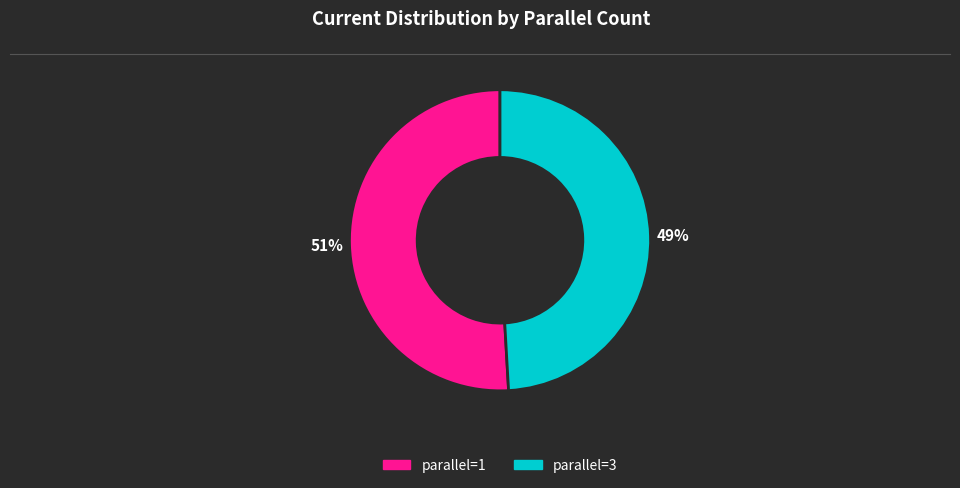

Is the sum of parallel=3 and parallel=1 greater than half?

Yes